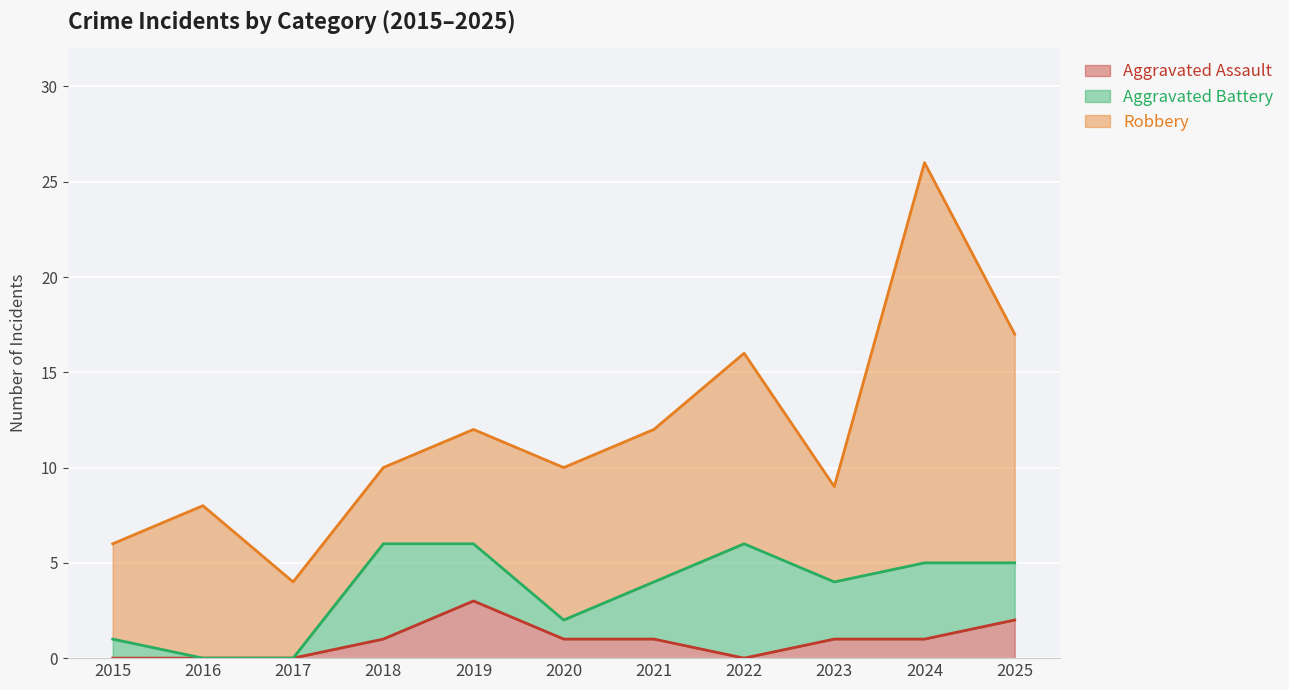

Which category has the highest value in the Robbery series?

2024